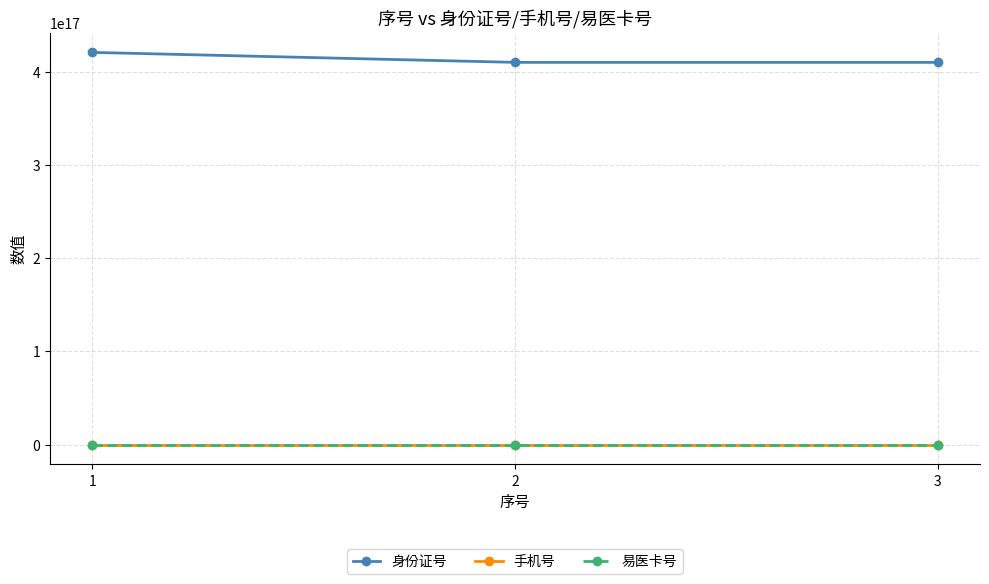

Where does the 身份证号 series first go above 410101100048190144?

1